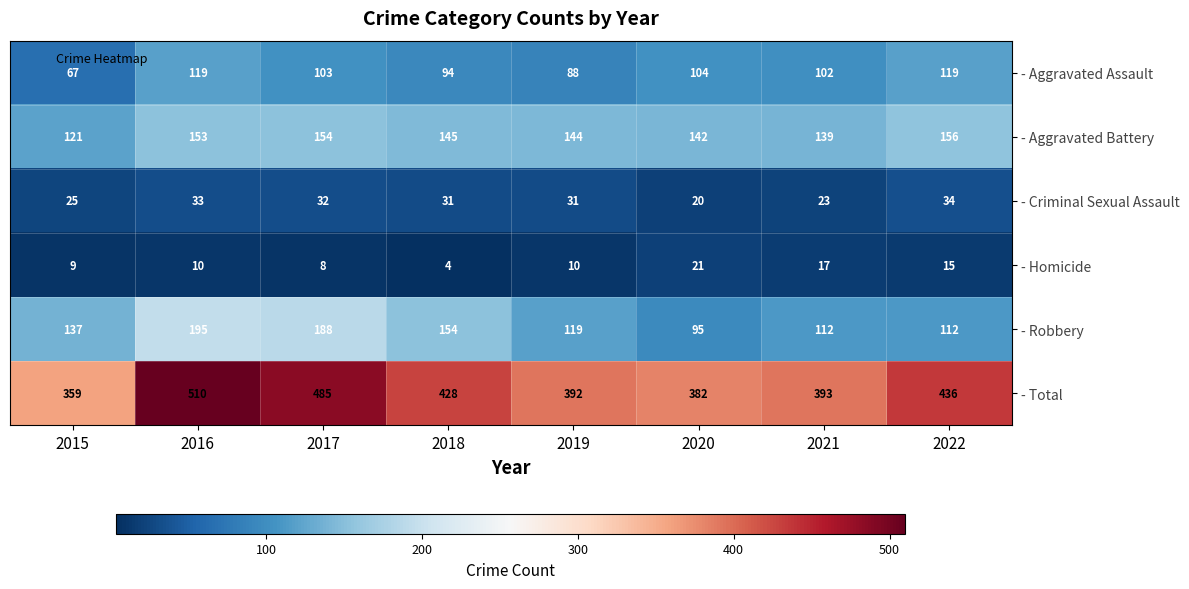

What is the lowest value of the - Homicide series?

4